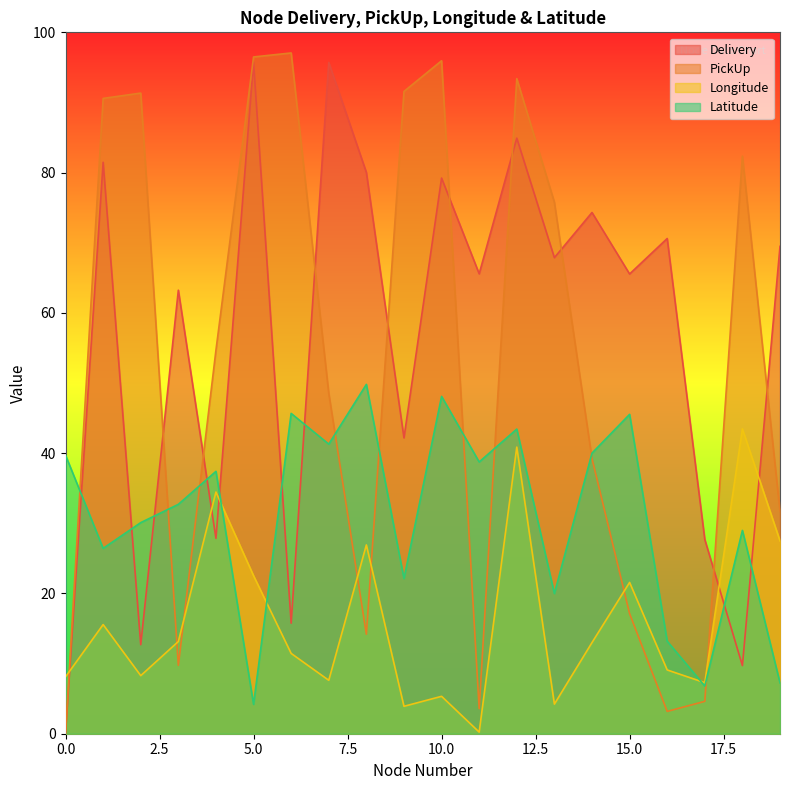

In PickUp, how many points are higher than both neighbors (excluding endpoints)?

5